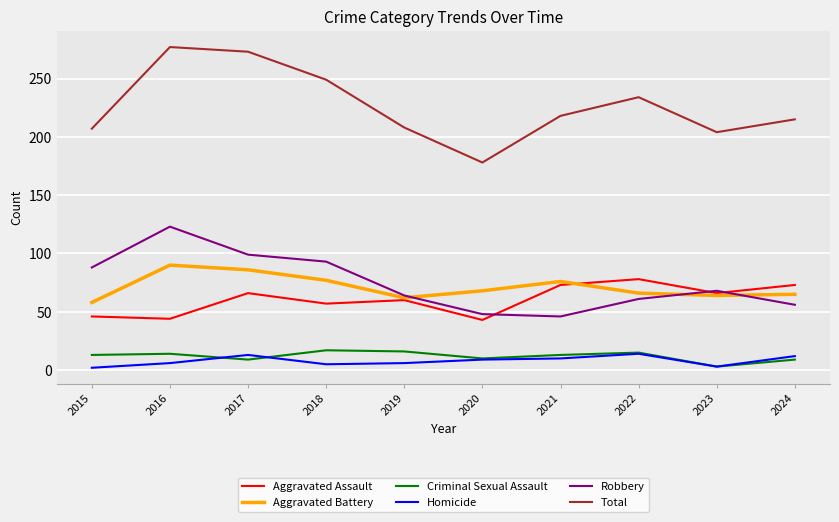

Which series has the largest total across all categories?

Total